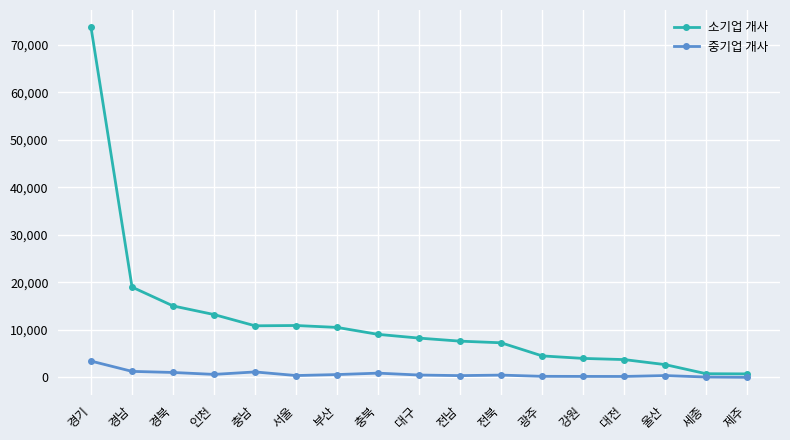

The value of 소기업 개사 at 서울 is 14678. True or false?

False